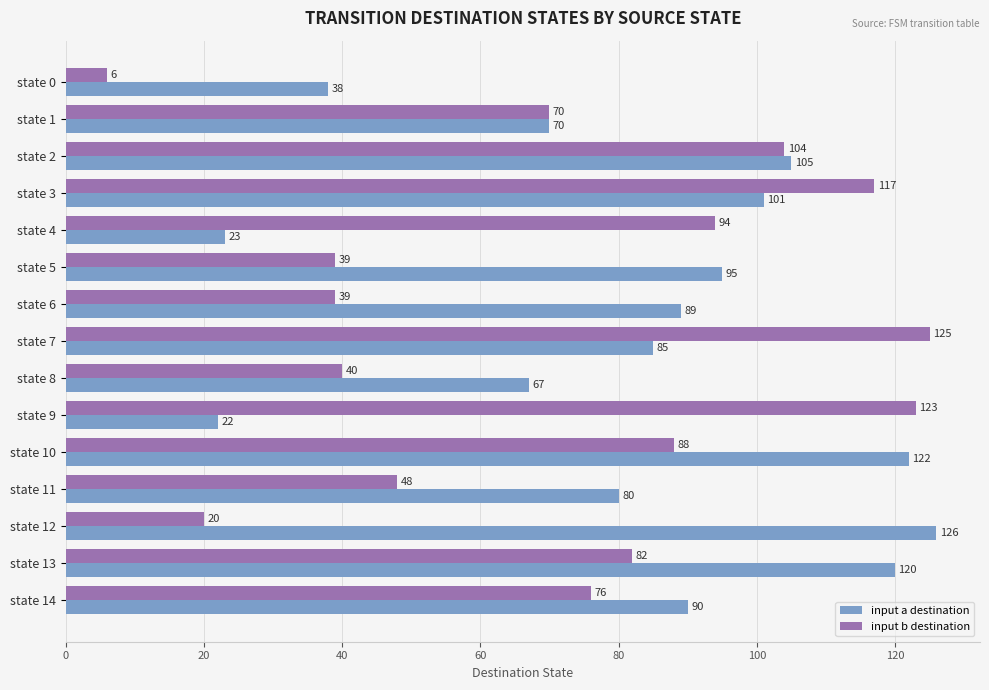

Which series has the largest total across all categories?

input a destination